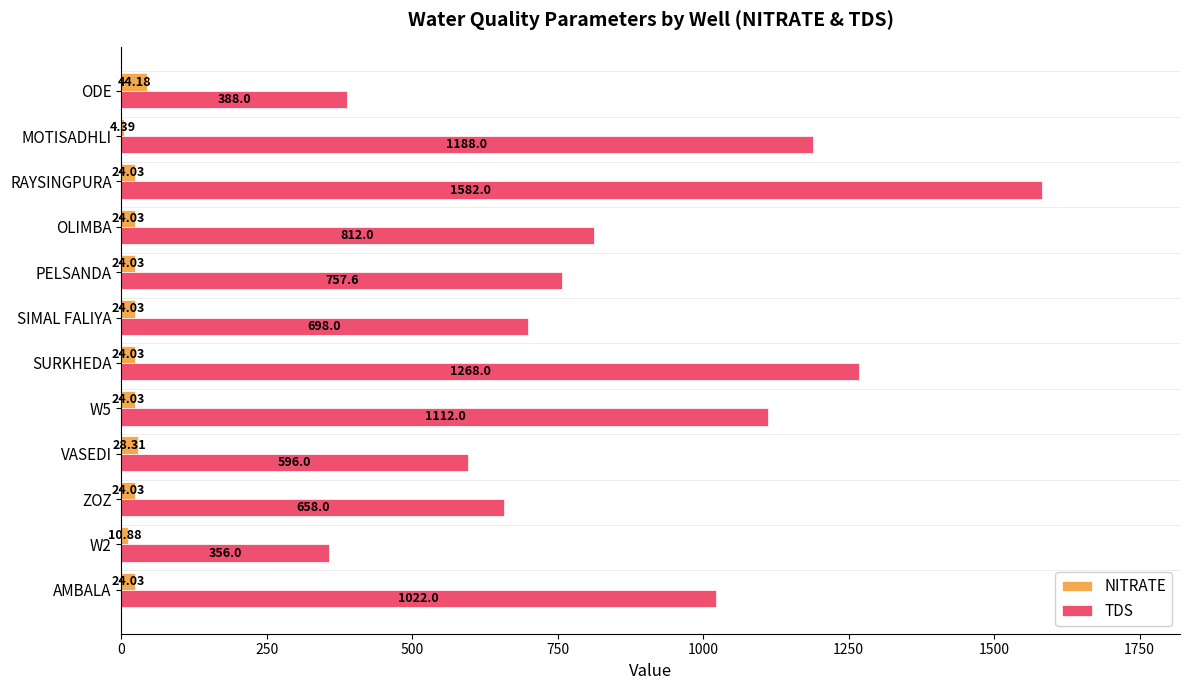

What is the sum of the NITRATE values at W2 and PELSANDA?

34.9